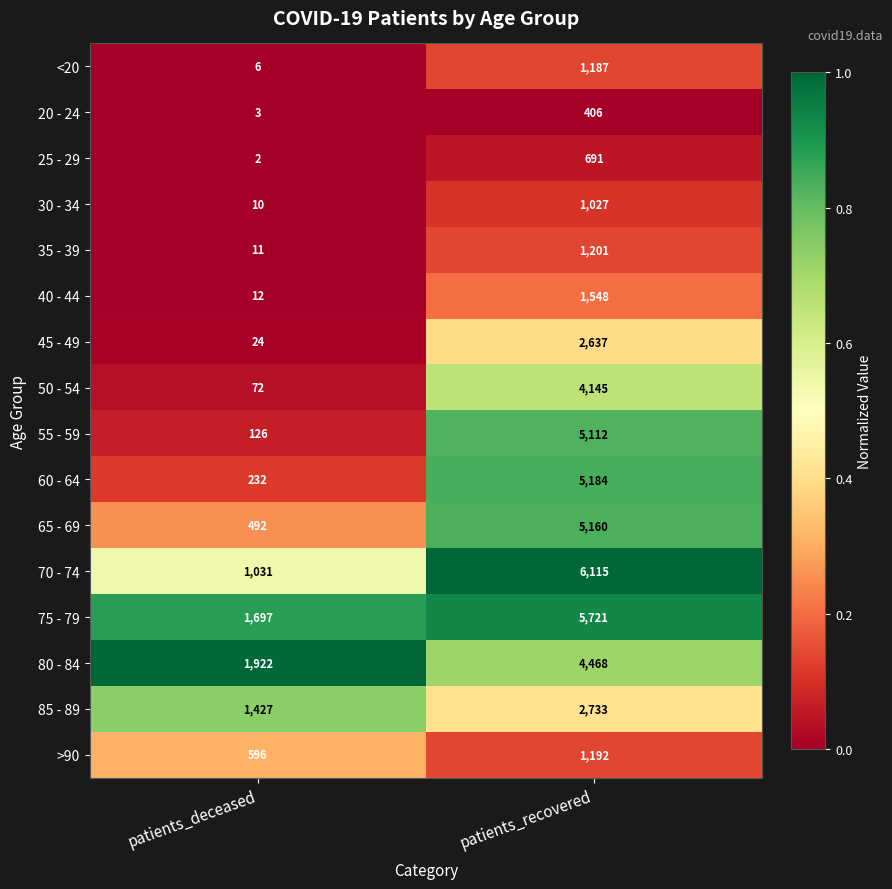

Is it true that 45 - 49 equals 24 at patients_deceased?

True